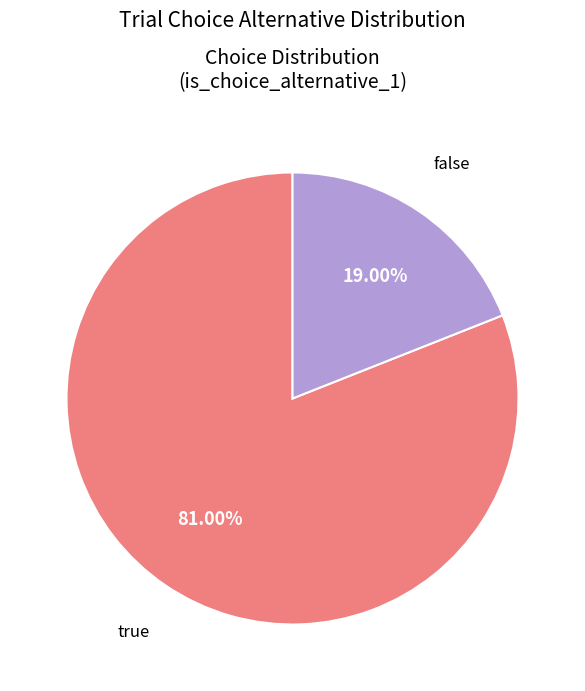

Combined, what portion of the pie is false and true?

100.0%